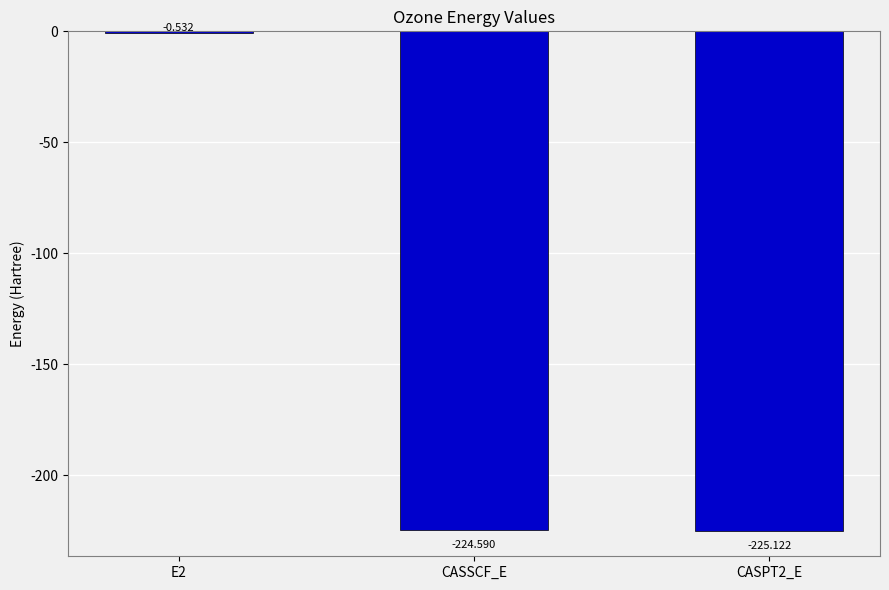

Are the bars horizontal?

No